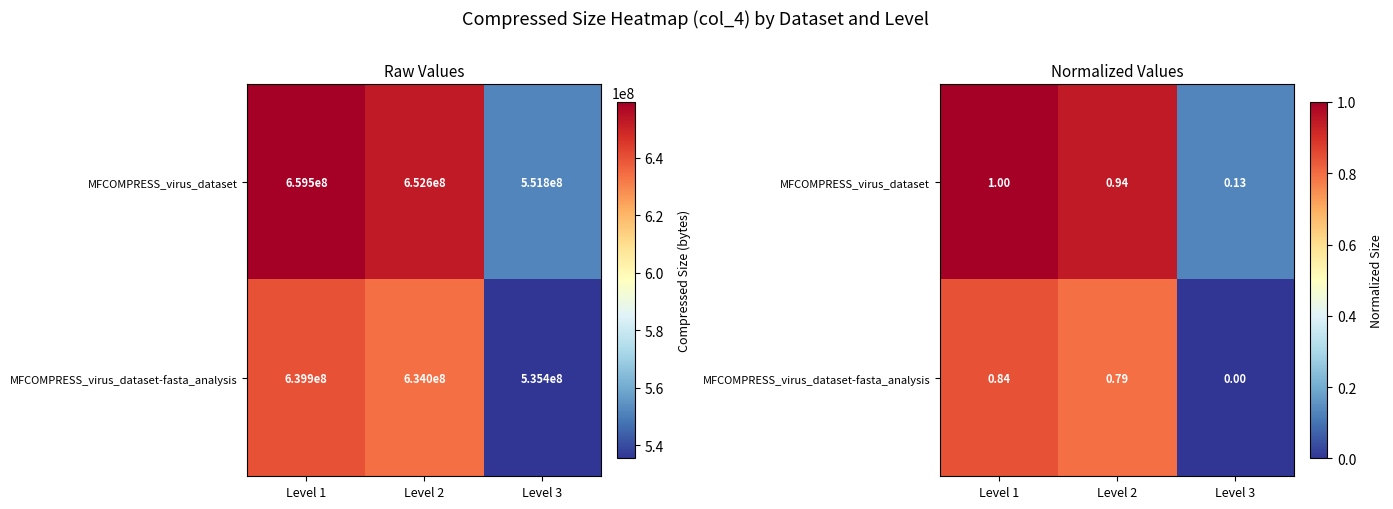

Between Level 2 and Level 1, which is larger?

Level 1